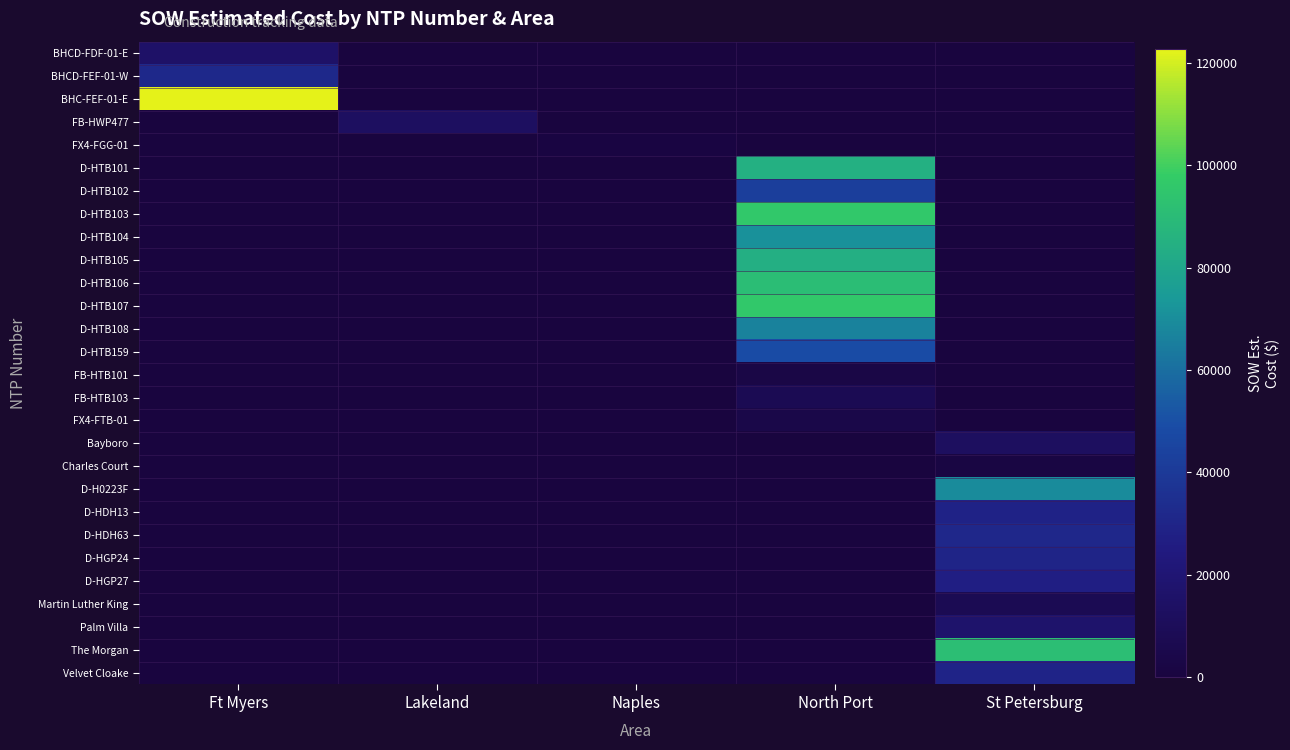

Count the number of data series in this chart.

28